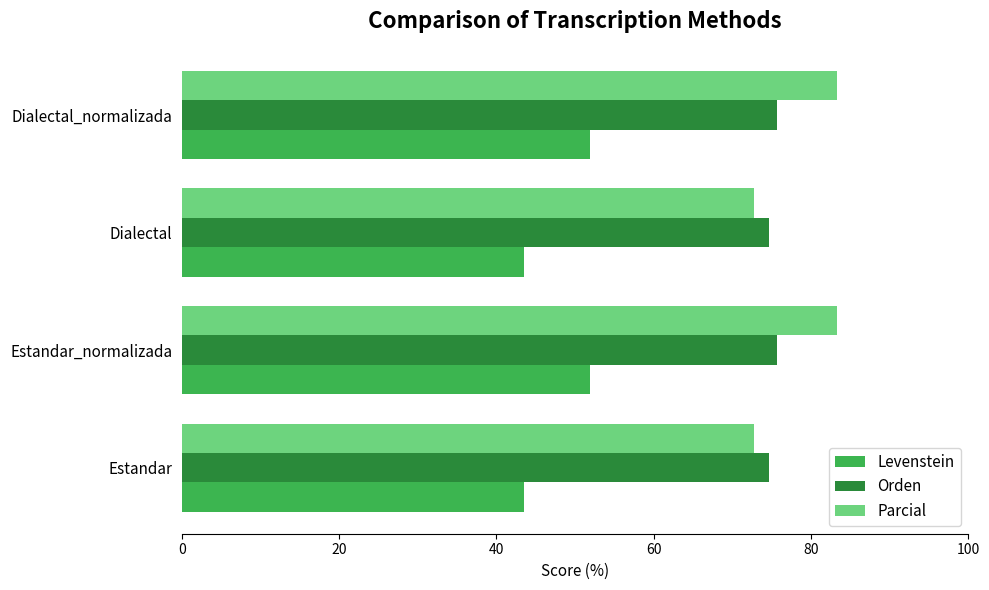

What is the minimum value shown in the chart?

43.5